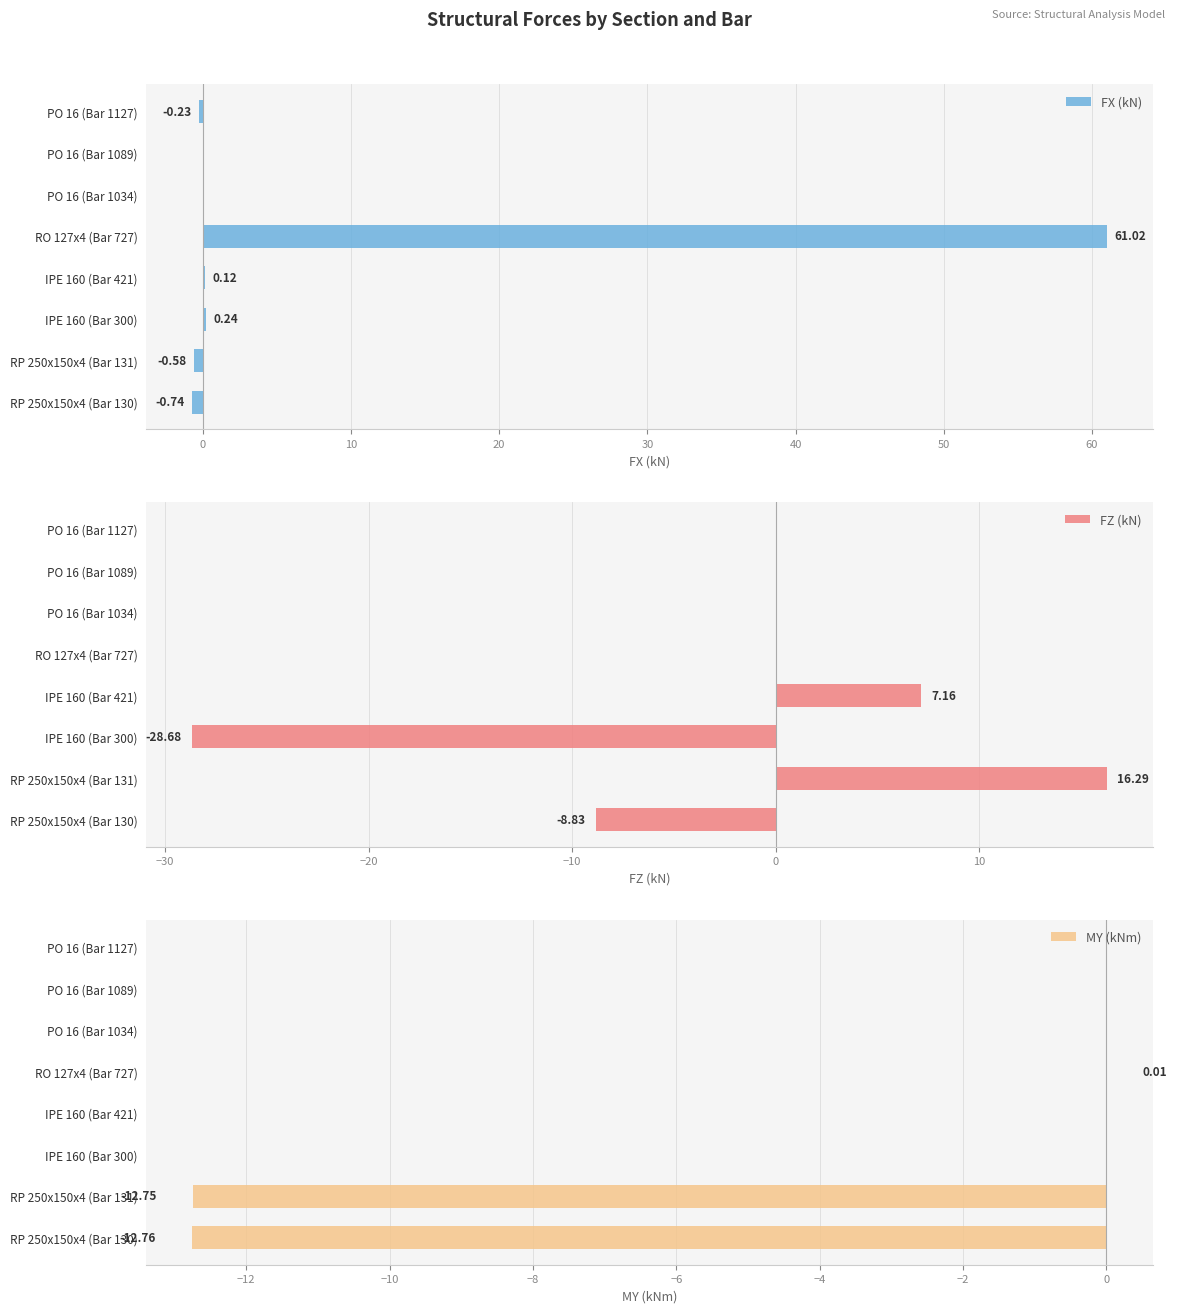

How many negative values does the MY (kNm) series have?

2